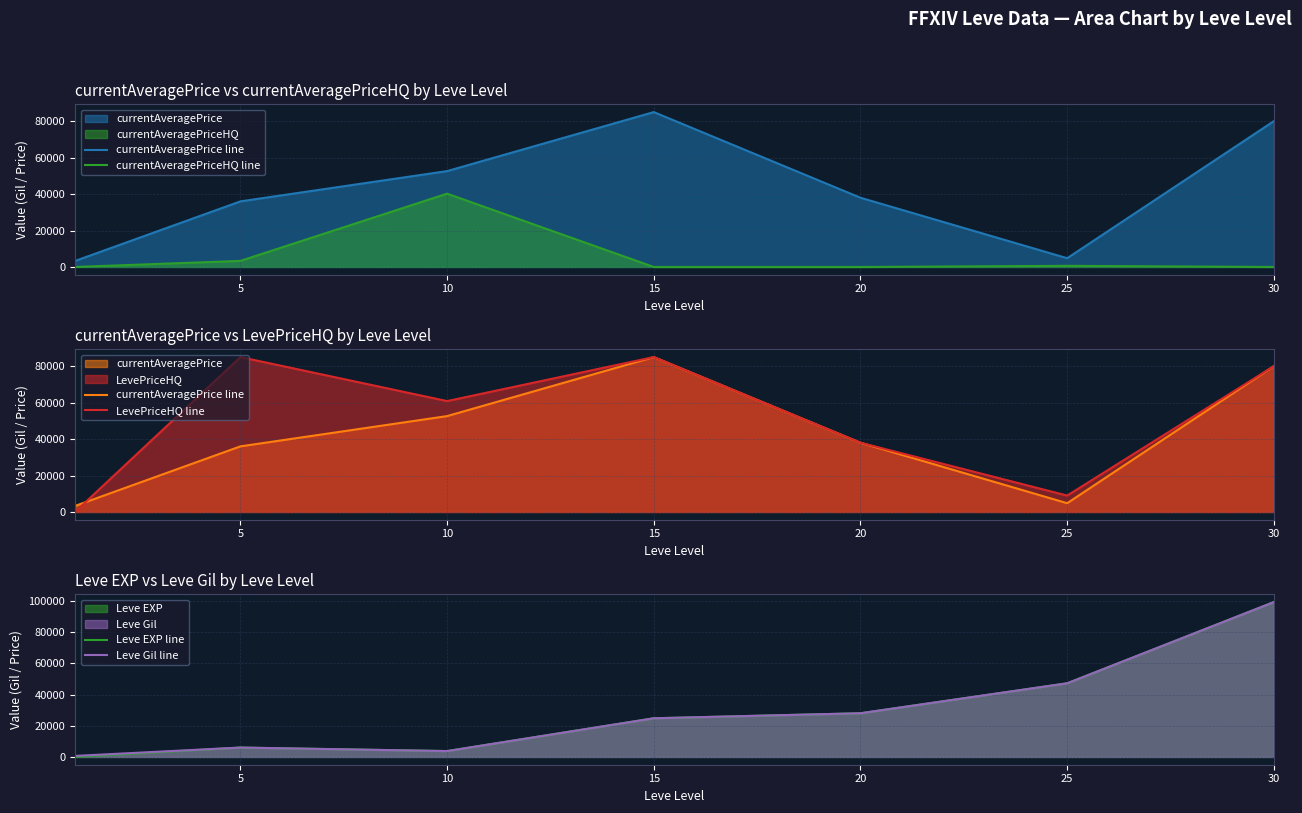

True or false: currentAveragePrice line and LevePriceHQ line cross at least once.

True